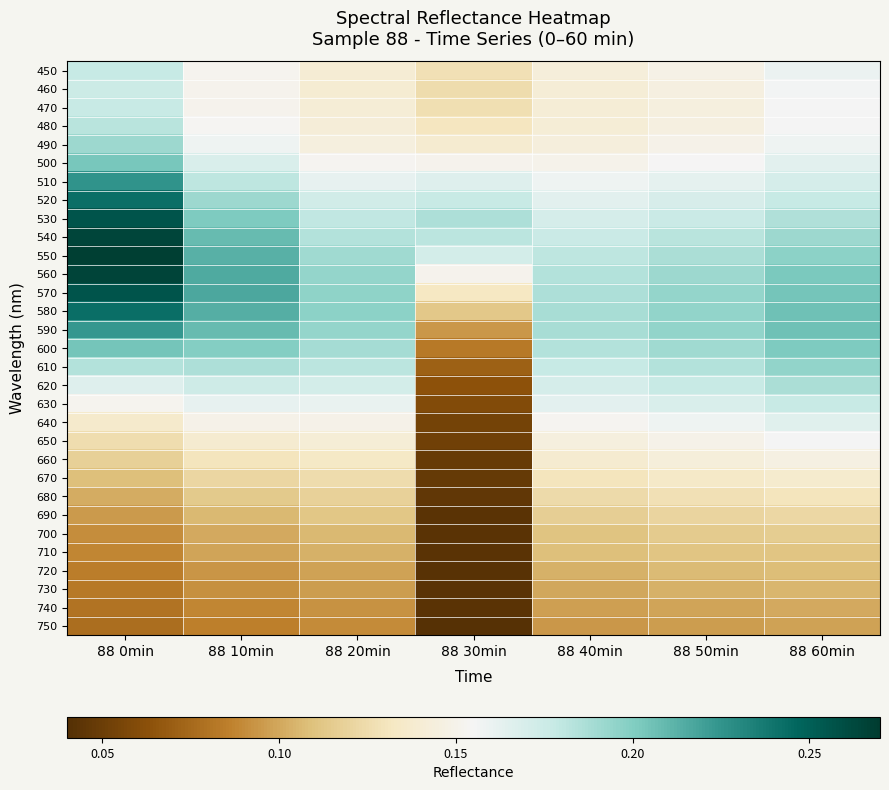

Reading left to right, list all the values displayed in this chart.

450: 88 0min=0.2	88 10min=0.2	88 20min=0.1	88 30min=0.1	88 40min=0.1	88 50min=0.1	88 60min=0.2
460: 88 0min=0.2	88 10min=0.2	88 20min=0.1	88 30min=0.1	88 40min=0.1	88 50min=0.1	88 60min=0.2
470: 88 0min=0.2	88 10min=0.2	88 20min=0.1	88 30min=0.1	88 40min=0.1	88 50min=0.1	88 60min=0.2
480: 88 0min=0.2	88 10min=0.2	88 20min=0.1	88 30min=0.1	88 40min=0.1	88 50min=0.1	88 60min=0.2
490: 88 0min=0.2	88 10min=0.2	88 20min=0.1	88 30min=0.1	88 40min=0.1	88 50min=0.1	88 60min=0.2
500: 88 0min=0.2	88 10min=0.2	88 20min=0.2	88 30min=0.2	88 40min=0.2	88 50min=0.2	88 60min=0.2
510: 88 0min=0.2	88 10min=0.2	88 20min=0.2	88 30min=0.2	88 40min=0.2	88 50min=0.2	88 60min=0.2
520: 88 0min=0.2	88 10min=0.2	88 20min=0.2	88 30min=0.2	88 40min=0.2	88 50min=0.2	88 60min=0.2
530: 88 0min=0.3	88 10min=0.2	88 20min=0.2	88 30min=0.2	88 40min=0.2	88 50min=0.2	88 60min=0.2
540: 88 0min=0.3	88 10min=0.2	88 20min=0.2	88 30min=0.2	88 40min=0.2	88 50min=0.2	88 60min=0.2
550: 88 0min=0.3	88 10min=0.2	88 20min=0.2	88 30min=0.2	88 40min=0.2	88 50min=0.2	88 60min=0.2
560: 88 0min=0.3	88 10min=0.2	88 20min=0.2	88 30min=0.2	88 40min=0.2	88 50min=0.2	88 60min=0.2
570: 88 0min=0.3	88 10min=0.2	88 20min=0.2	88 30min=0.1	88 40min=0.2	88 50min=0.2	88 60min=0.2
580: 88 0min=0.2	88 10min=0.2	88 20min=0.2	88 30min=0.1	88 40min=0.2	88 50min=0.2	88 60min=0.2
590: 88 0min=0.2	88 10min=0.2	88 20min=0.2	88 30min=0.1	88 40min=0.2	88 50min=0.2	88 60min=0.2
600: 88 0min=0.2	88 10min=0.2	88 20min=0.2	88 30min=0.1	88 40min=0.2	88 50min=0.2	88 60min=0.2
610: 88 0min=0.2	88 10min=0.2	88 20min=0.2	88 30min=0.1	88 40min=0.2	88 50min=0.2	88 60min=0.2
620: 88 0min=0.2	88 10min=0.2	88 20min=0.2	88 30min=0.1	88 40min=0.2	88 50min=0.2	88 60min=0.2
630: 88 0min=0.2	88 10min=0.2	88 20min=0.2	88 30min=0.1	88 40min=0.2	88 50min=0.2	88 60min=0.2
640: 88 0min=0.1	88 10min=0.1	88 20min=0.1	88 30min=0.1	88 40min=0.2	88 50min=0.2	88 60min=0.2
650: 88 0min=0.1	88 10min=0.1	88 20min=0.1	88 30min=0.1	88 40min=0.1	88 50min=0.1	88 60min=0.2
660: 88 0min=0.1	88 10min=0.1	88 20min=0.1	88 30min=0.0	88 40min=0.1	88 50min=0.1	88 60min=0.1
670: 88 0min=0.1	88 10min=0.1	88 20min=0.1	88 30min=0.0	88 40min=0.1	88 50min=0.1	88 60min=0.1
680: 88 0min=0.1	88 10min=0.1	88 20min=0.1	88 30min=0.0	88 40min=0.1	88 50min=0.1	88 60min=0.1
690: 88 0min=0.1	88 10min=0.1	88 20min=0.1	88 30min=0.0	88 40min=0.1	88 50min=0.1	88 60min=0.1
700: 88 0min=0.1	88 10min=0.1	88 20min=0.1	88 30min=0.0	88 40min=0.1	88 50min=0.1	88 60min=0.1
710: 88 0min=0.1	88 10min=0.1	88 20min=0.1	88 30min=0.0	88 40min=0.1	88 50min=0.1	88 60min=0.1
720: 88 0min=0.1	88 10min=0.1	88 20min=0.1	88 30min=0.0	88 40min=0.1	88 50min=0.1	88 60min=0.1
730: 88 0min=0.1	88 10min=0.1	88 20min=0.1	88 30min=0.0	88 40min=0.1	88 50min=0.1	88 60min=0.1
740: 88 0min=0.1	88 10min=0.1	88 20min=0.1	88 30min=0.0	88 40min=0.1	88 50min=0.1	88 60min=0.1
750: 88 0min=0.1	88 10min=0.1	88 20min=0.1	88 30min=0.0	88 40min=0.1	88 50min=0.1	88 60min=0.1